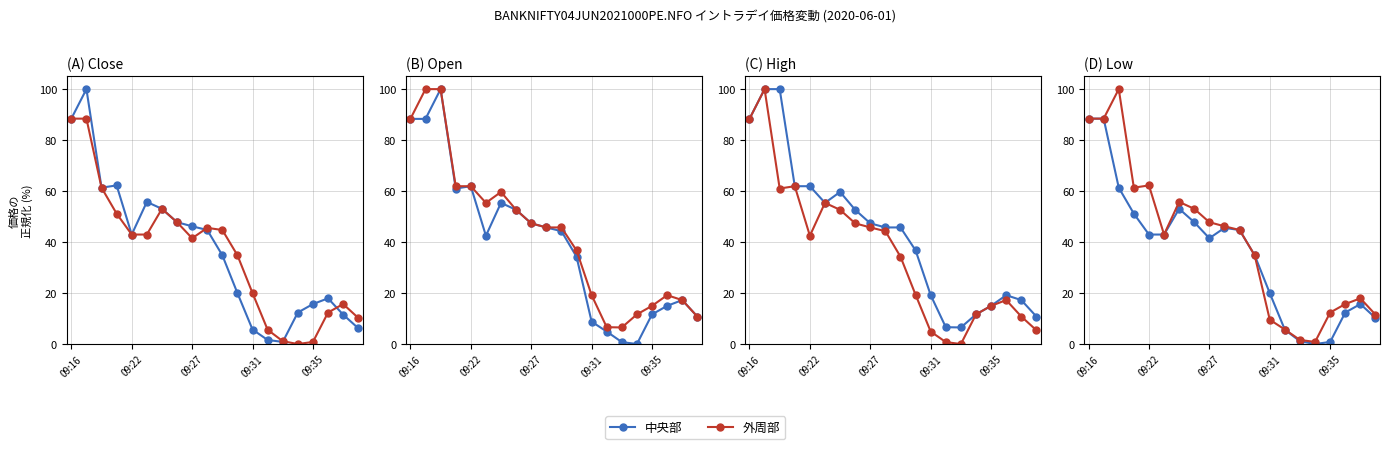

How many data points does each series have?

20